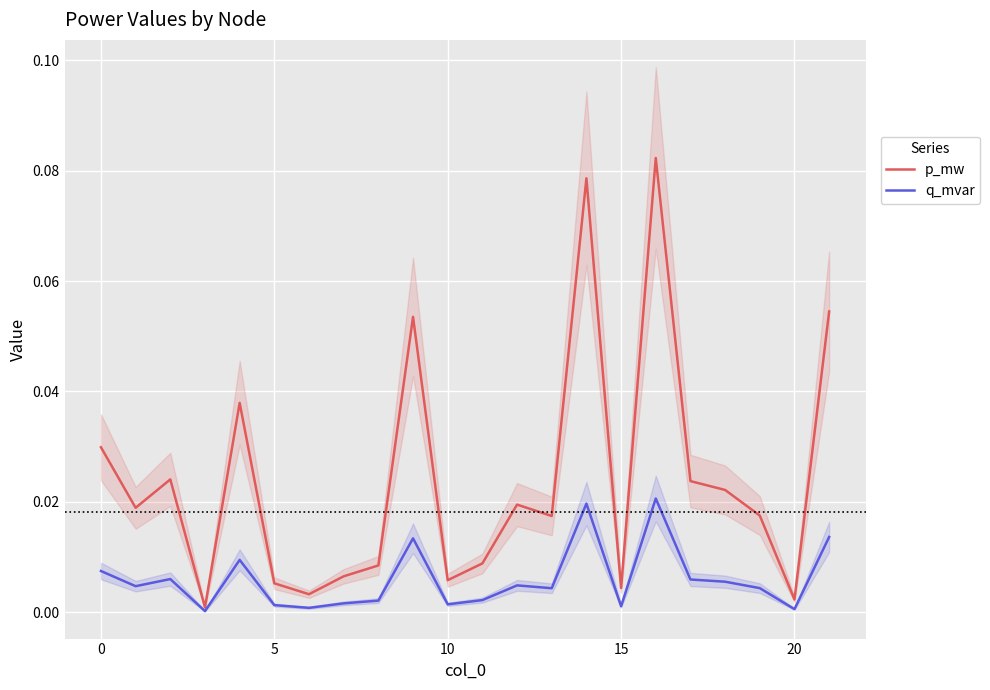

True or false: q_mvar and p_mw intersect in this chart.

False